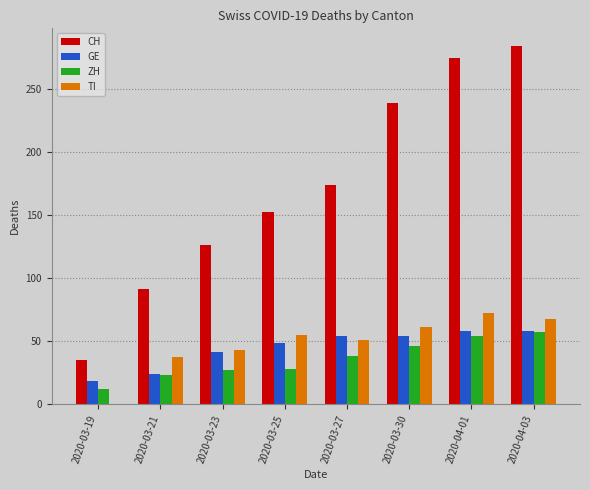

Which series changed the most between 2020-03-21 and 2020-03-30?

CH